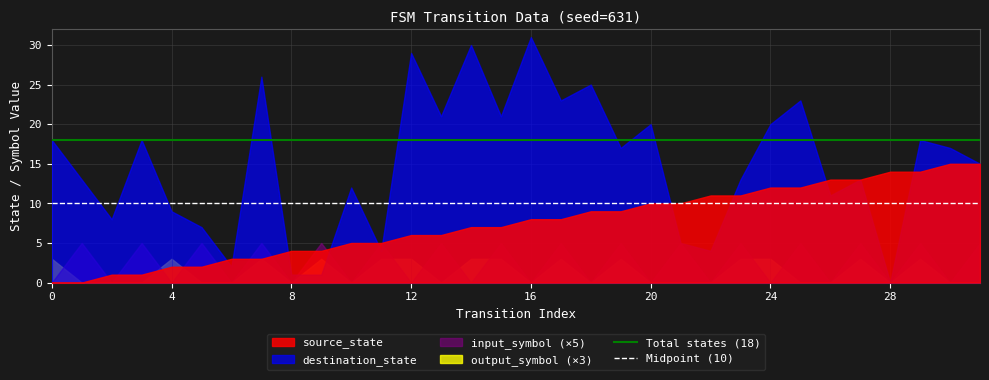

True or false: Midpoint (10) and Total states (18) cross at least once.

False